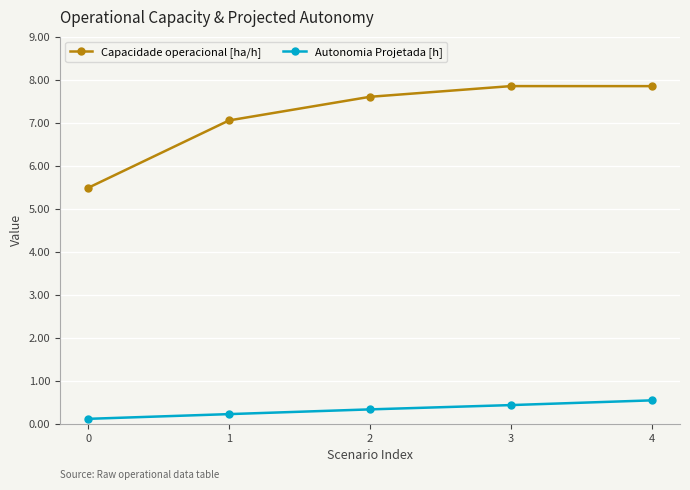

What is the sum of the Capacidade operacional [ha/h] values at 4 and 1?

14.9